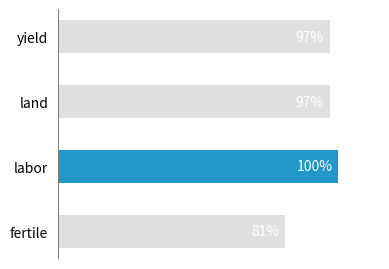

What is the label of the 2nd bar from the bottom?

labor